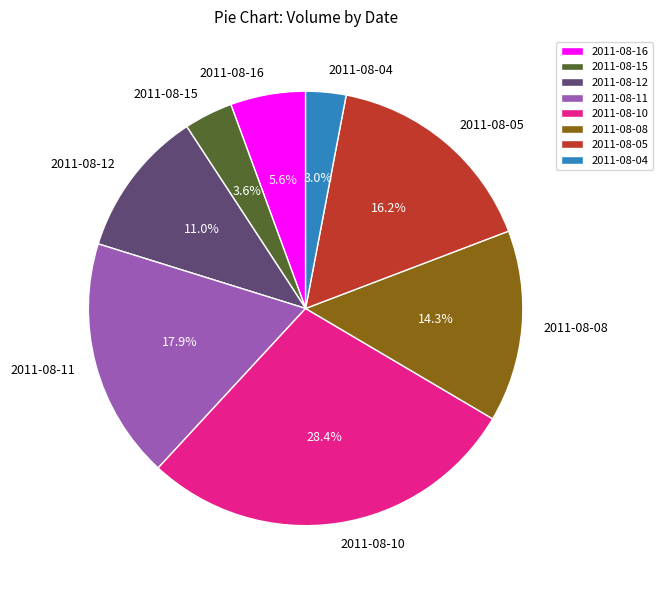

Between 2011-08-05 and 2011-08-16, which is larger?

2011-08-05